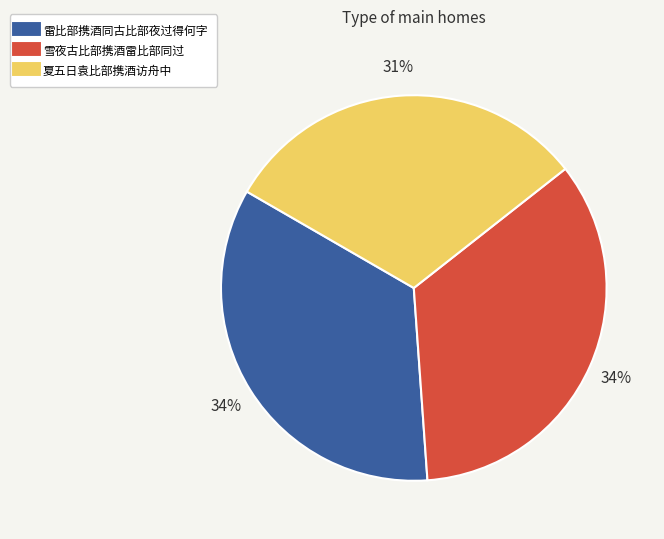

To the nearest percent, what percentage of the pie is 雪夜古比部携酒雷比部同过?

34%